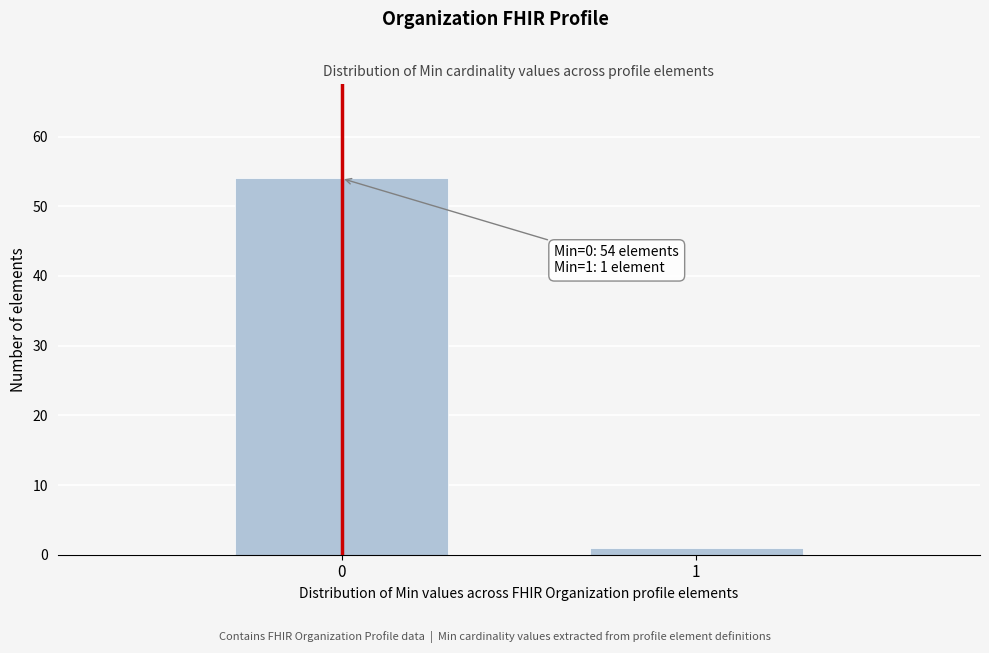

Reading left to right, extract all data points from this chart.

54	1